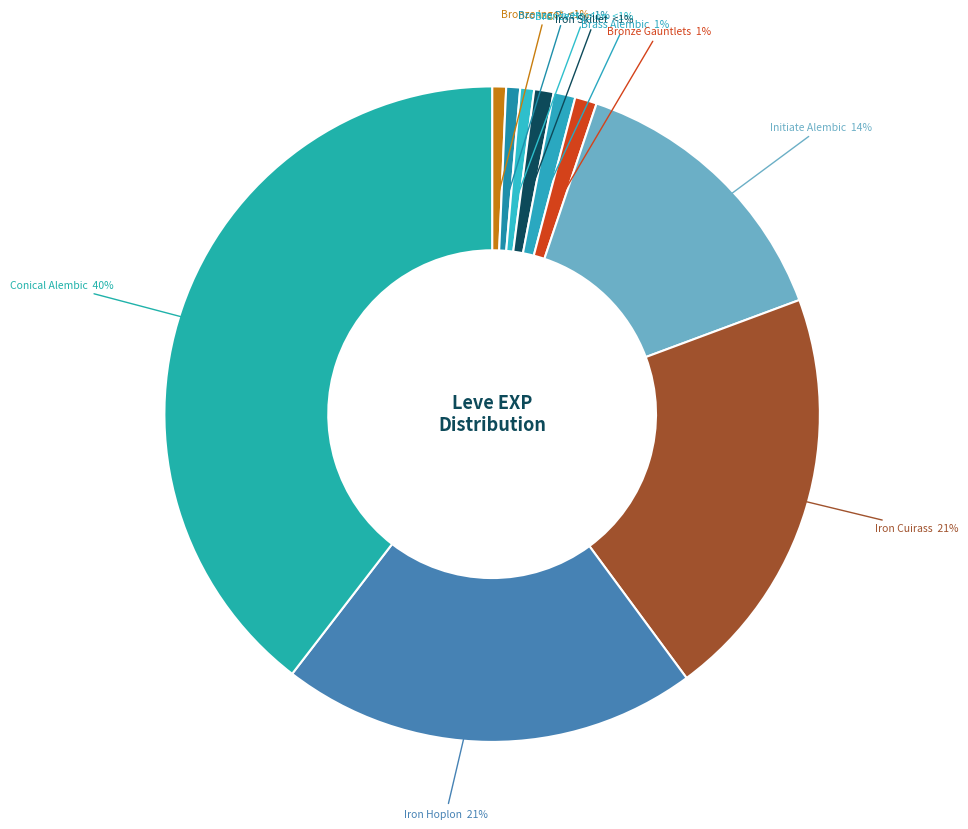

Rank the categories by value from highest to lowest.

Conical Alembic, Iron Cuirass, Iron Hoplon, Initiate Alembic, Brass Alembic, Bronze Gauntlets, Iron Skillet, Bronze Ingot, Bronze Rivets, Bronze Hoplon